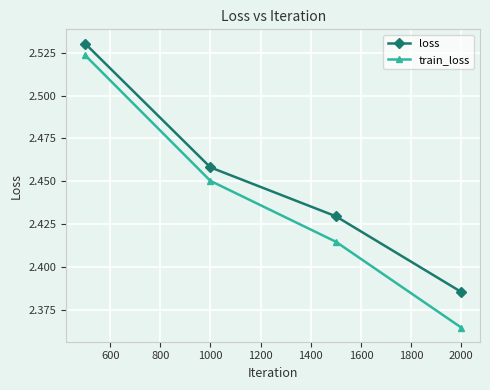

What is the difference between the maximum and minimum values in the loss series?

0.1